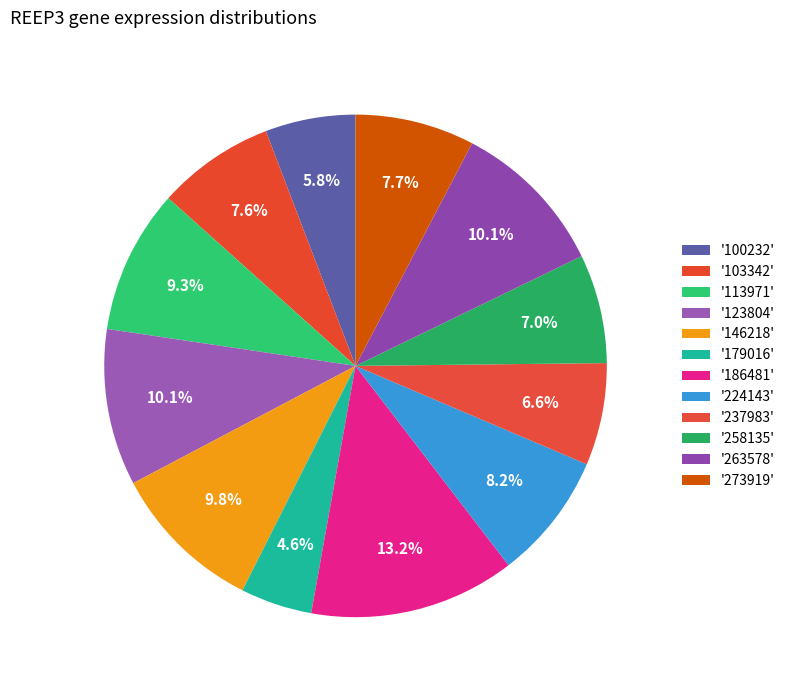

How many segments does this pie chart have?

12